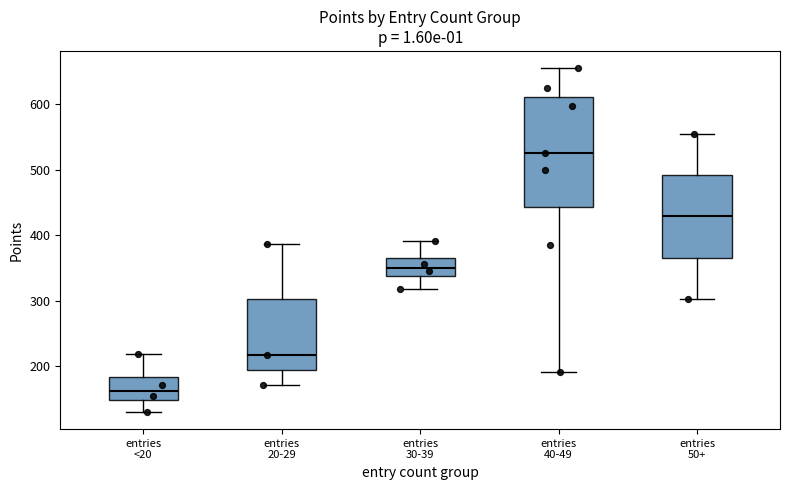

Which box has the lowest median line?

entries <20